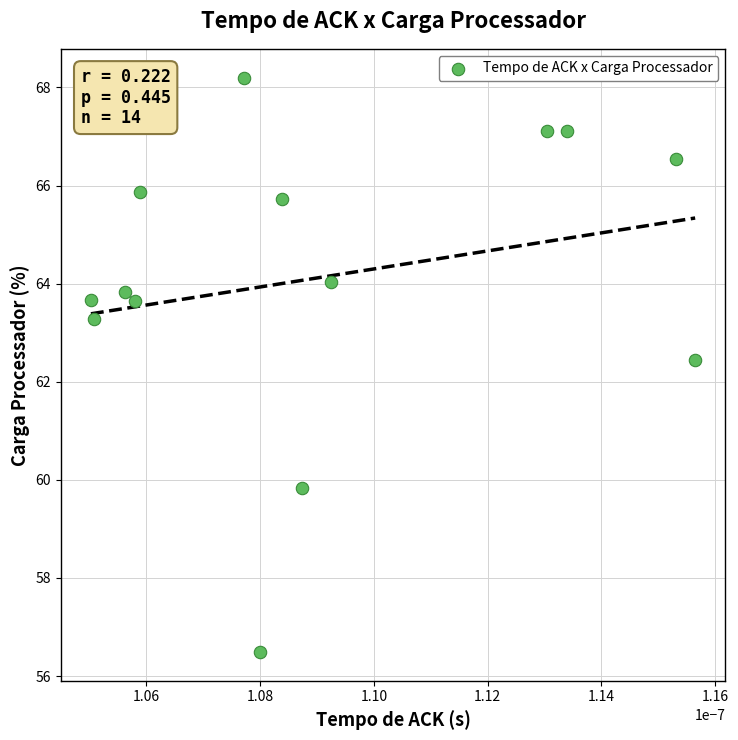

What is the range of Y values (max minus min)?

11.7